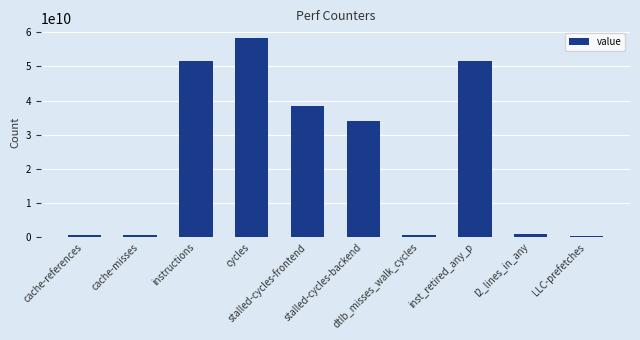

How many bars are there in total?

10